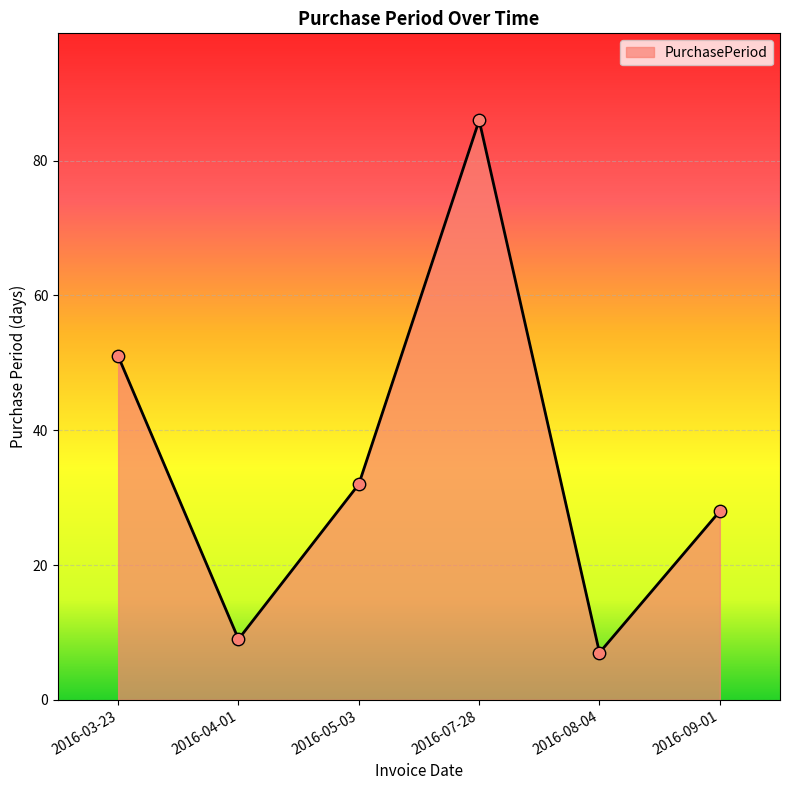

What is the change in value from 2016-08-04 to 2016-09-01?

+21